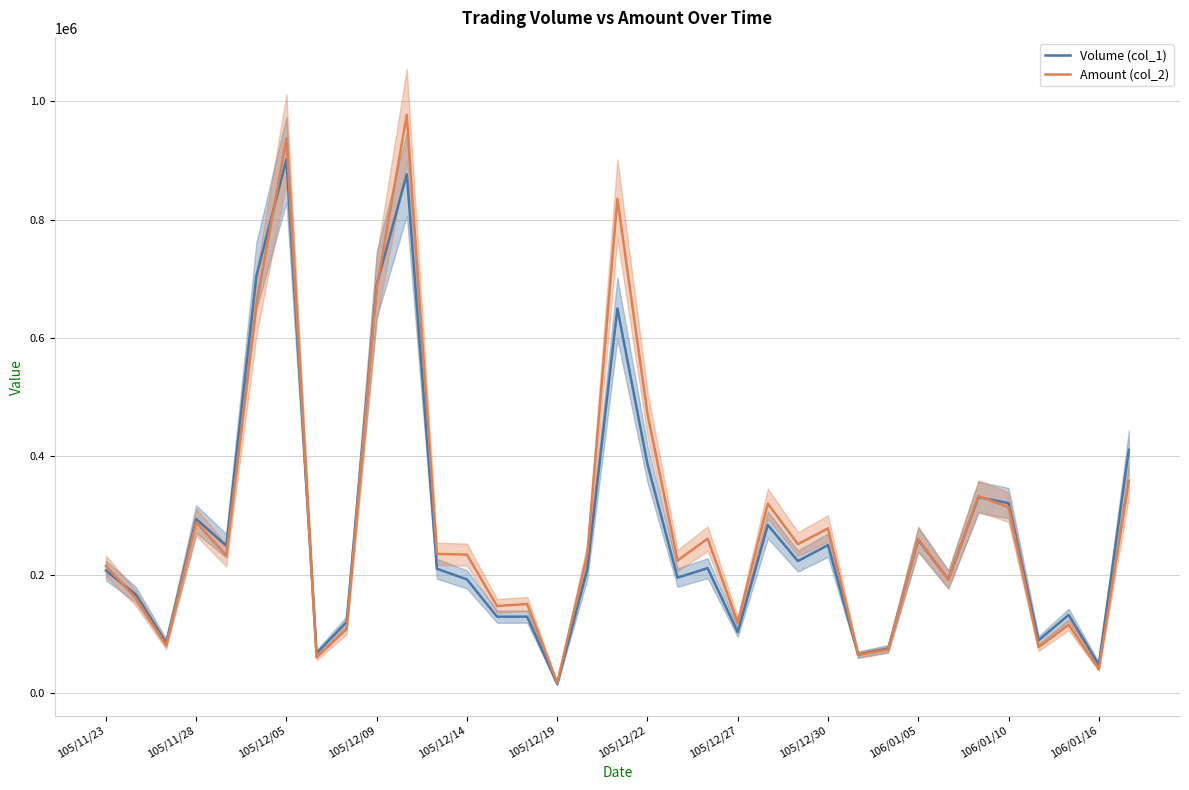

What is the sum of all Amount (col_2) values?

10009230